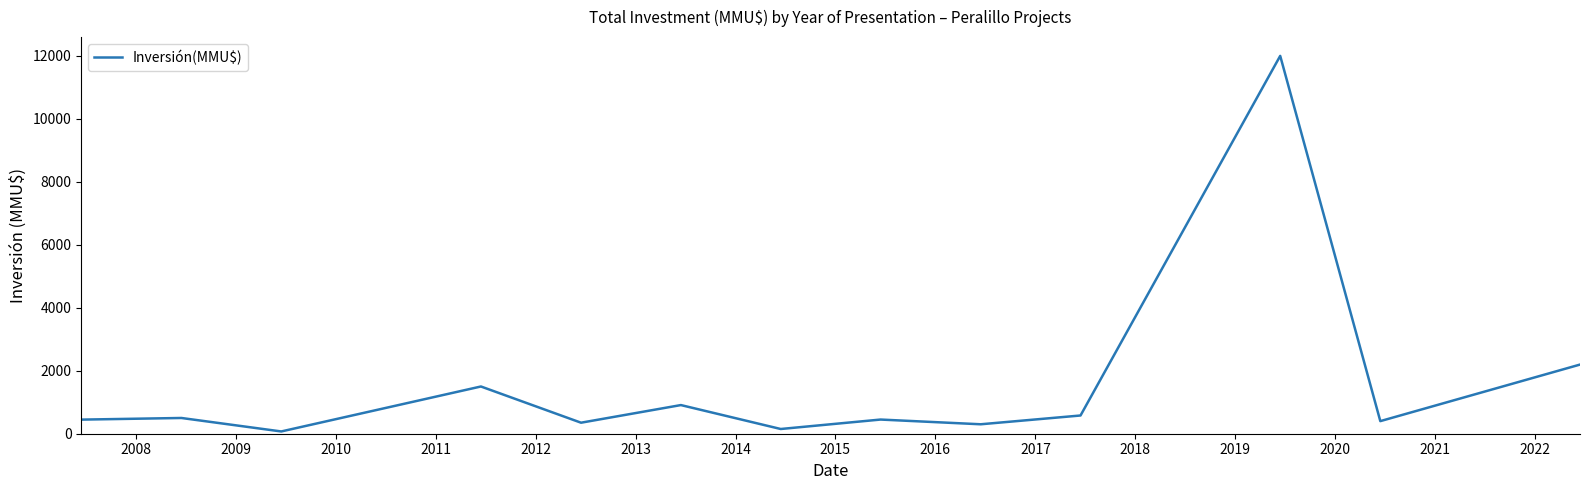

Count the number of data series in this chart.

1